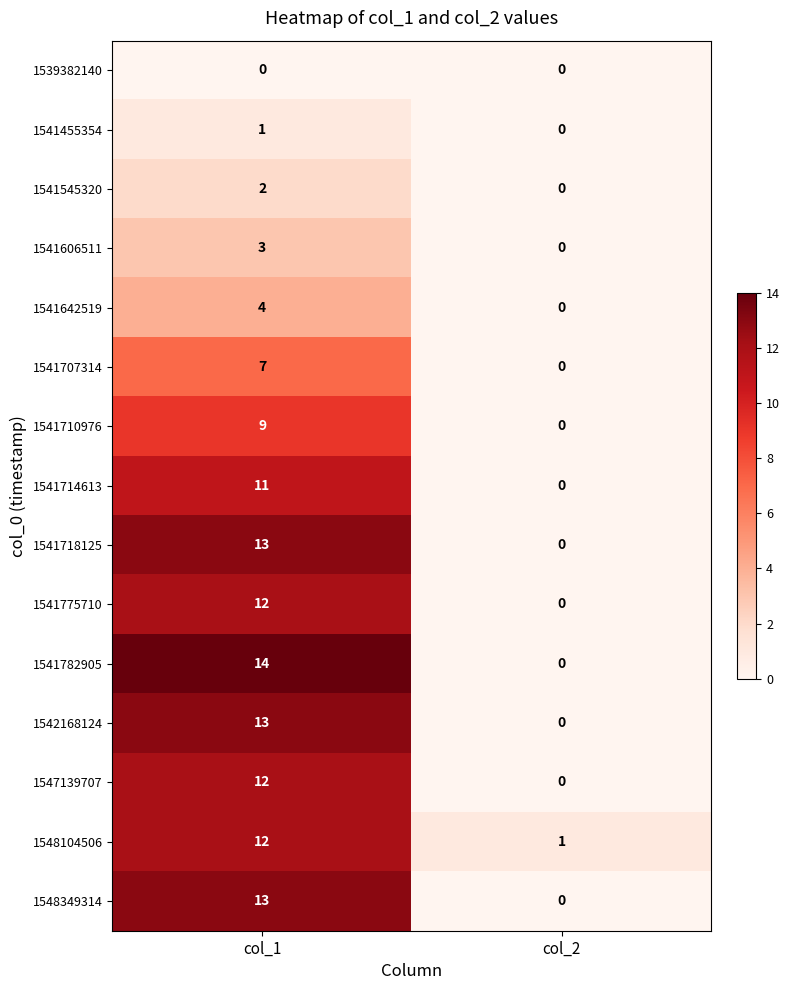

Which series has the widest spread of values?

1541782905